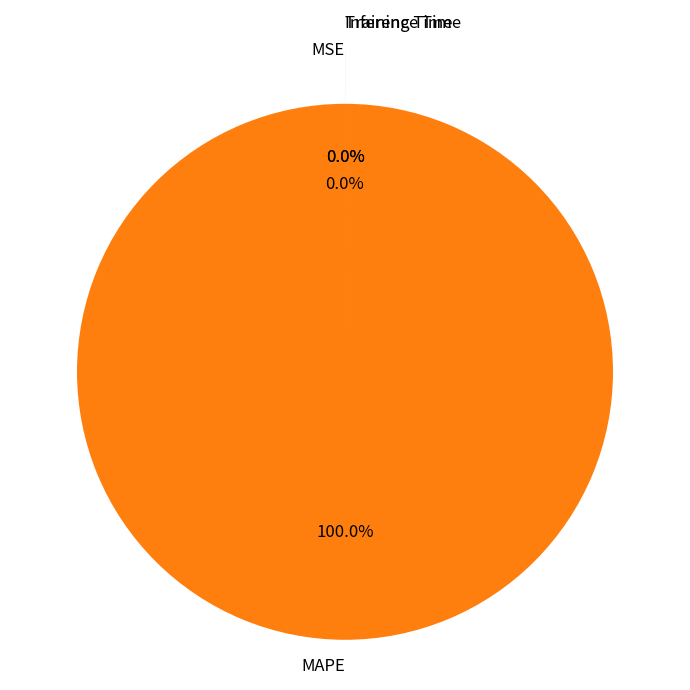

Rank the categories by value from highest to lowest.

MAPE, Training Time, Inference Time, MSE